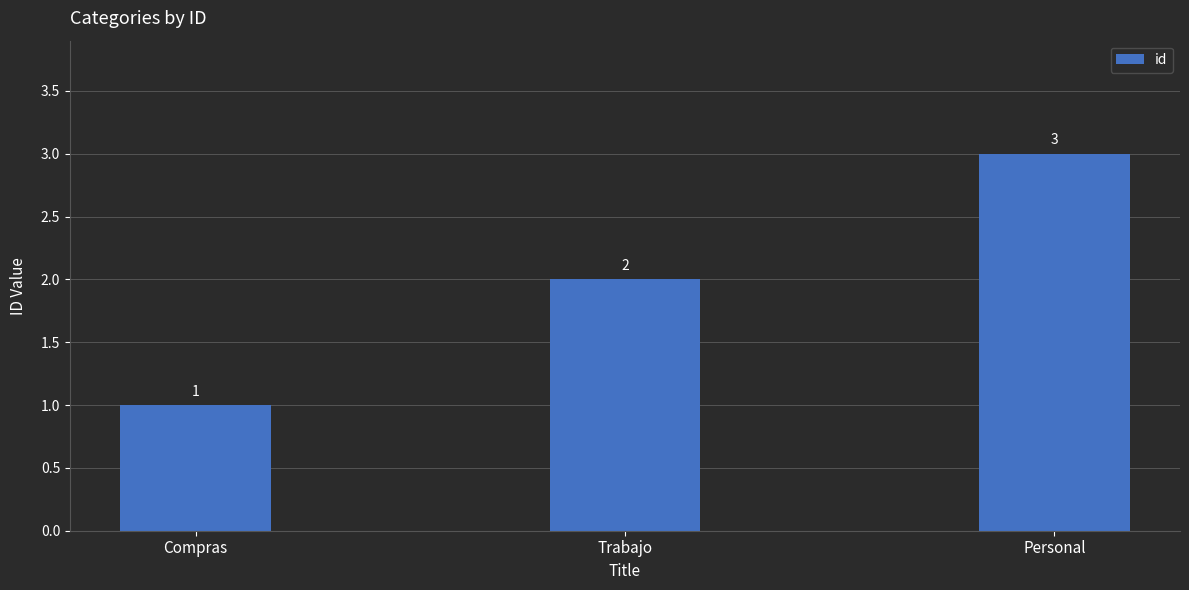

What is the value of the 2nd bar from the left?

2